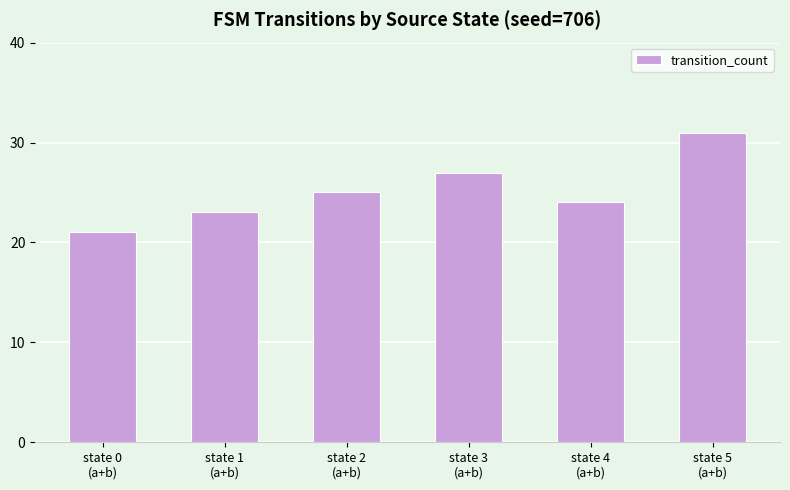

How many values are below 25?

3